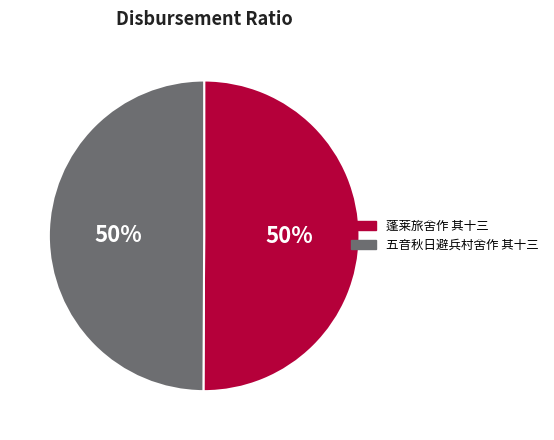

To the nearest percent, what is the average slice percentage?

50%